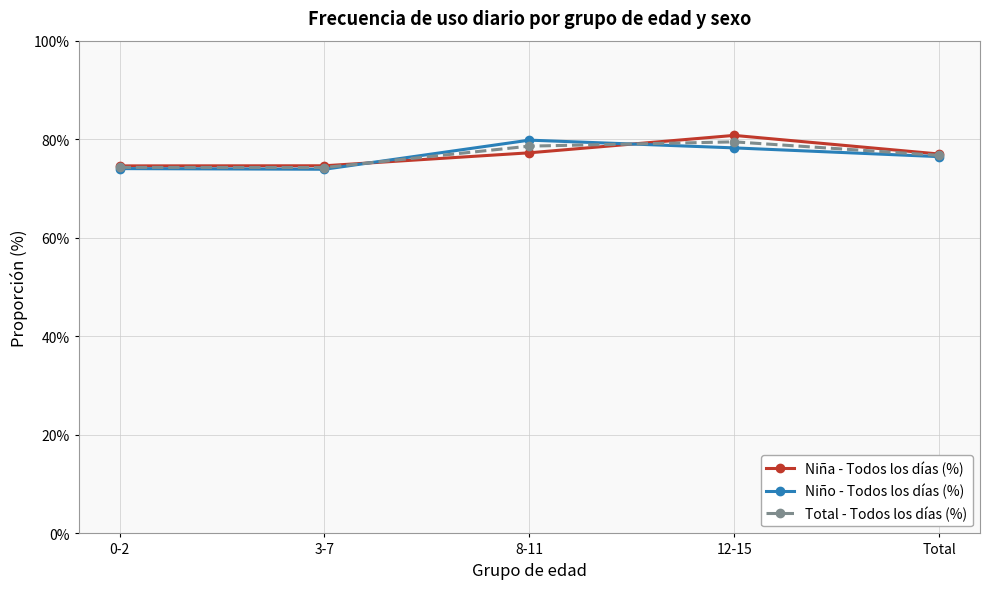

What position from the right is 0-2?

5